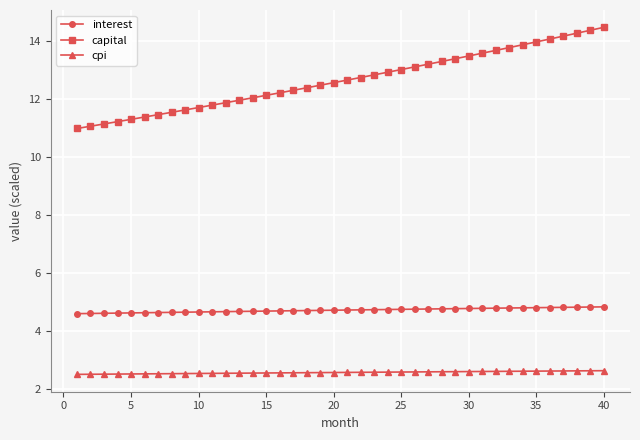

Which series has the largest range (max minus min)?

capital